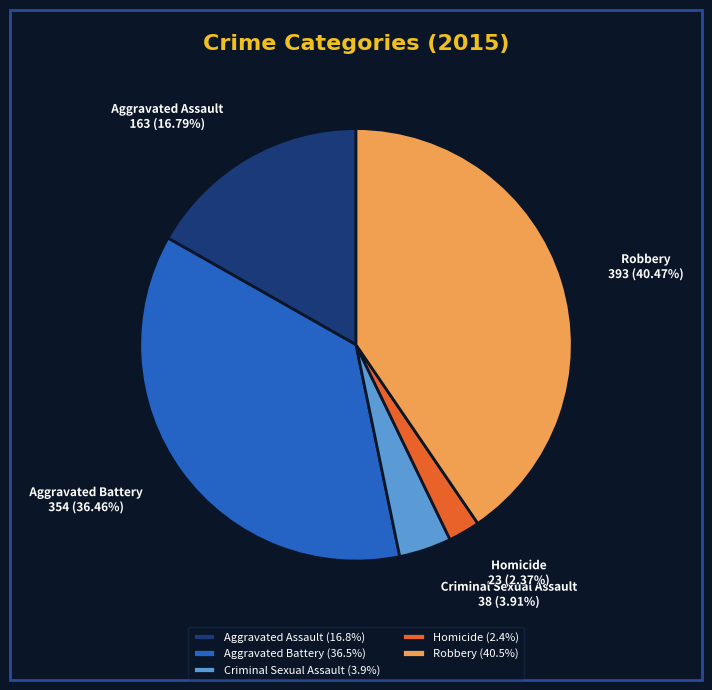

Which category has the smallest portion of the pie?

Homicide